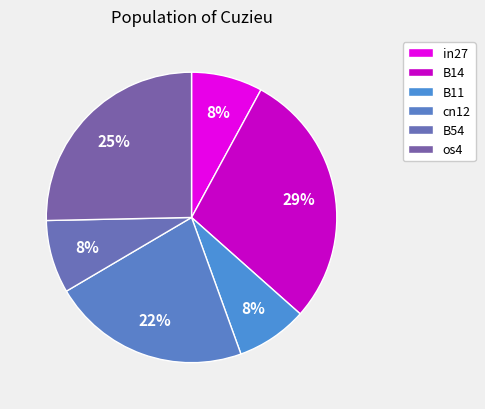

To the nearest percent, what percentage of the pie is cn12?

22%